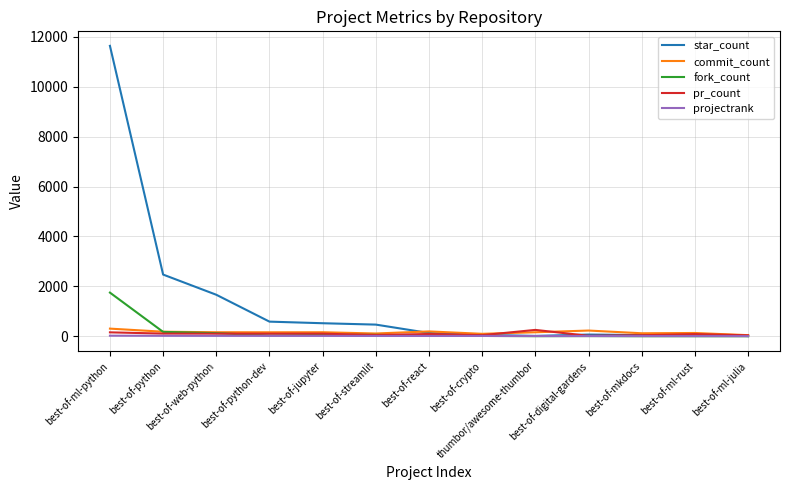

What are all the series names shown in the legend?

star_count, commit_count, fork_count, pr_count, projectrank